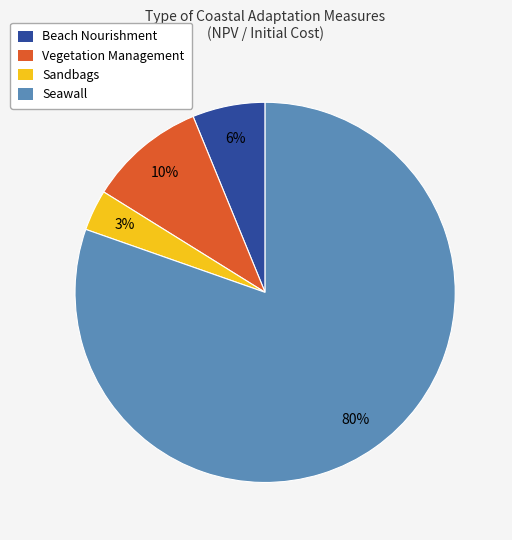

To the nearest percent, what is the average slice percentage?

25%